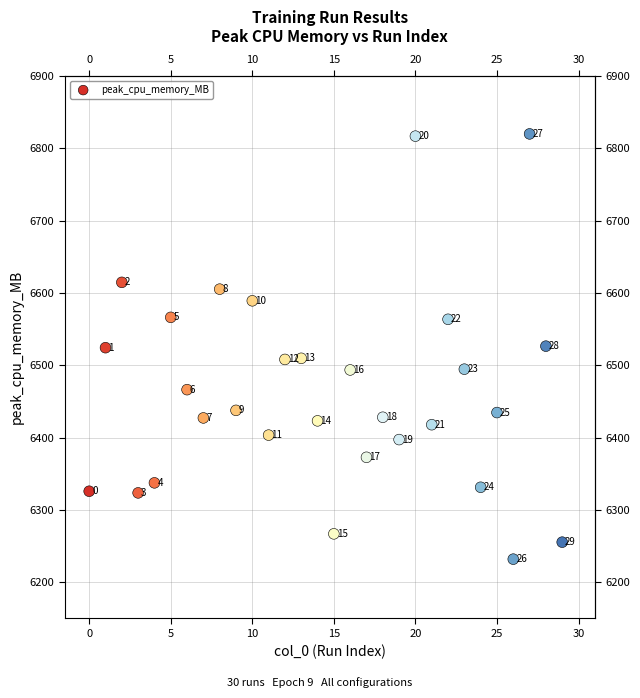

What is the range of Y values (max minus min)?

587.9